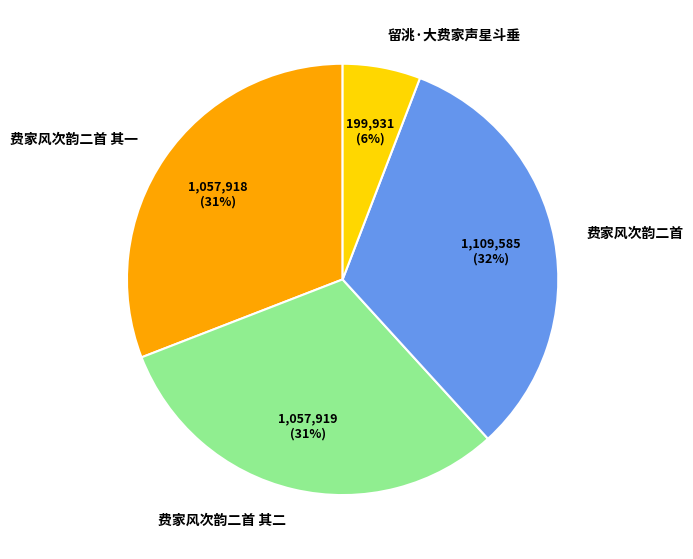

How many slices are in this pie chart?

4